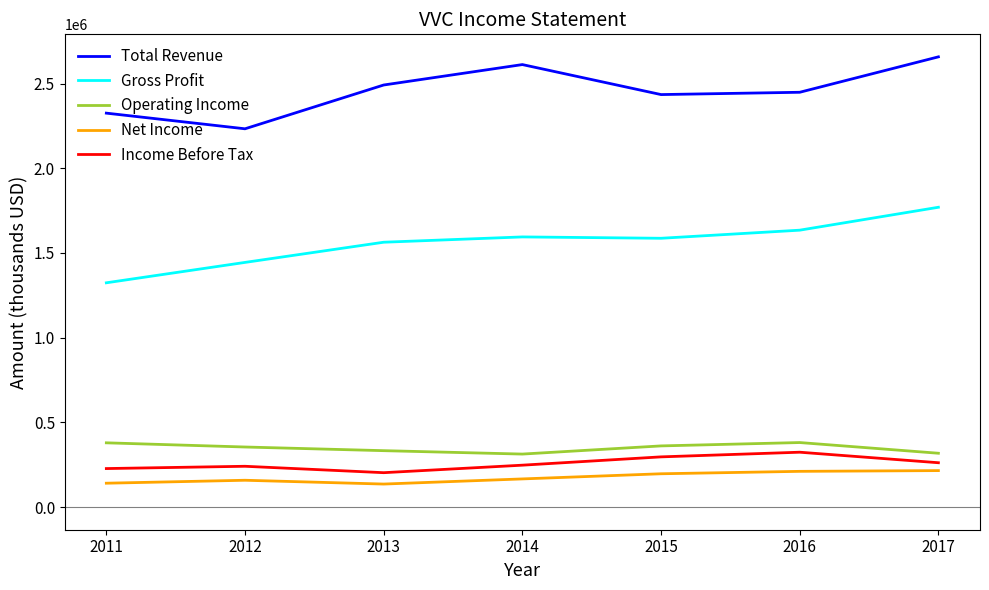

What is the maximum value for Operating Income?

381500